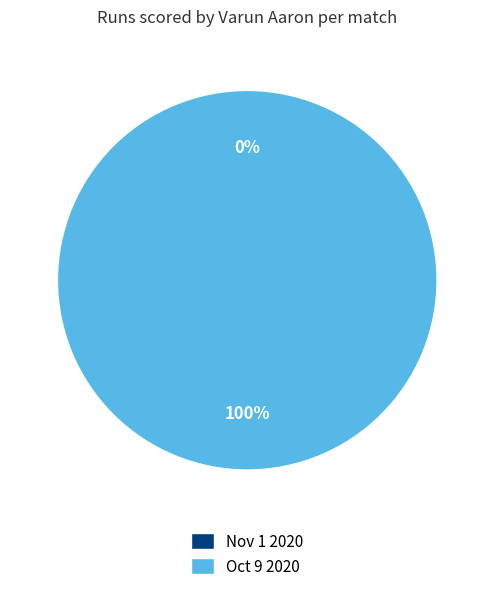

Does any single category account for the majority?

Yes